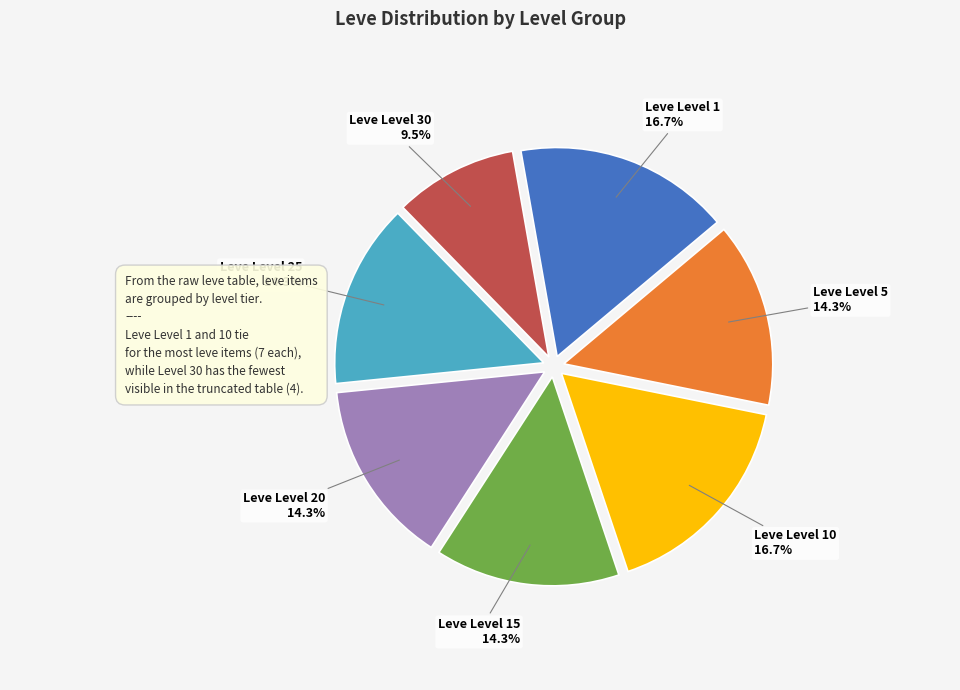

Does any single category account for the majority?

No